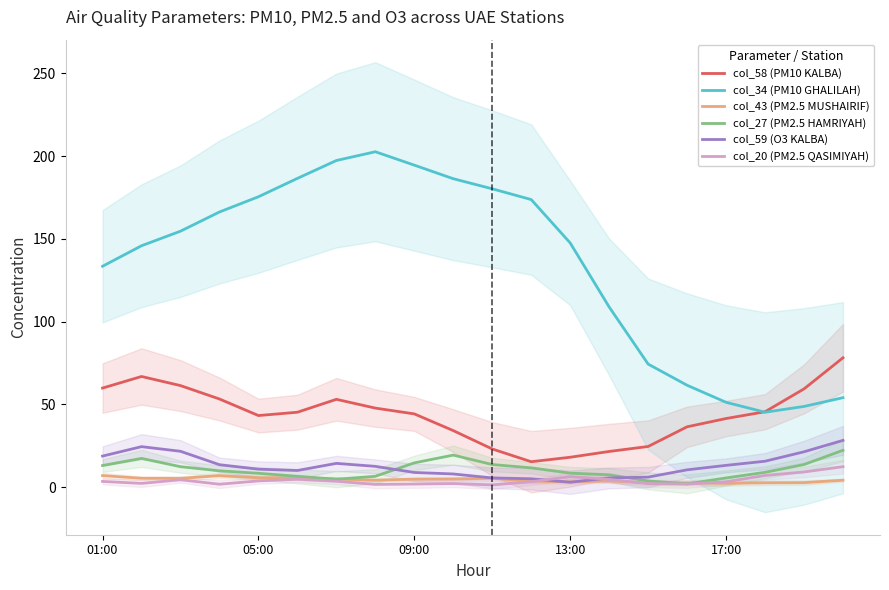

What is the total value across all series at 13?

152.1